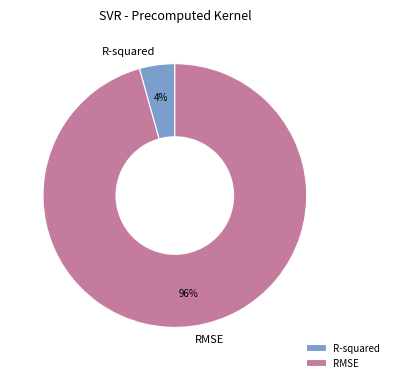

How many segments does this pie chart have?

2